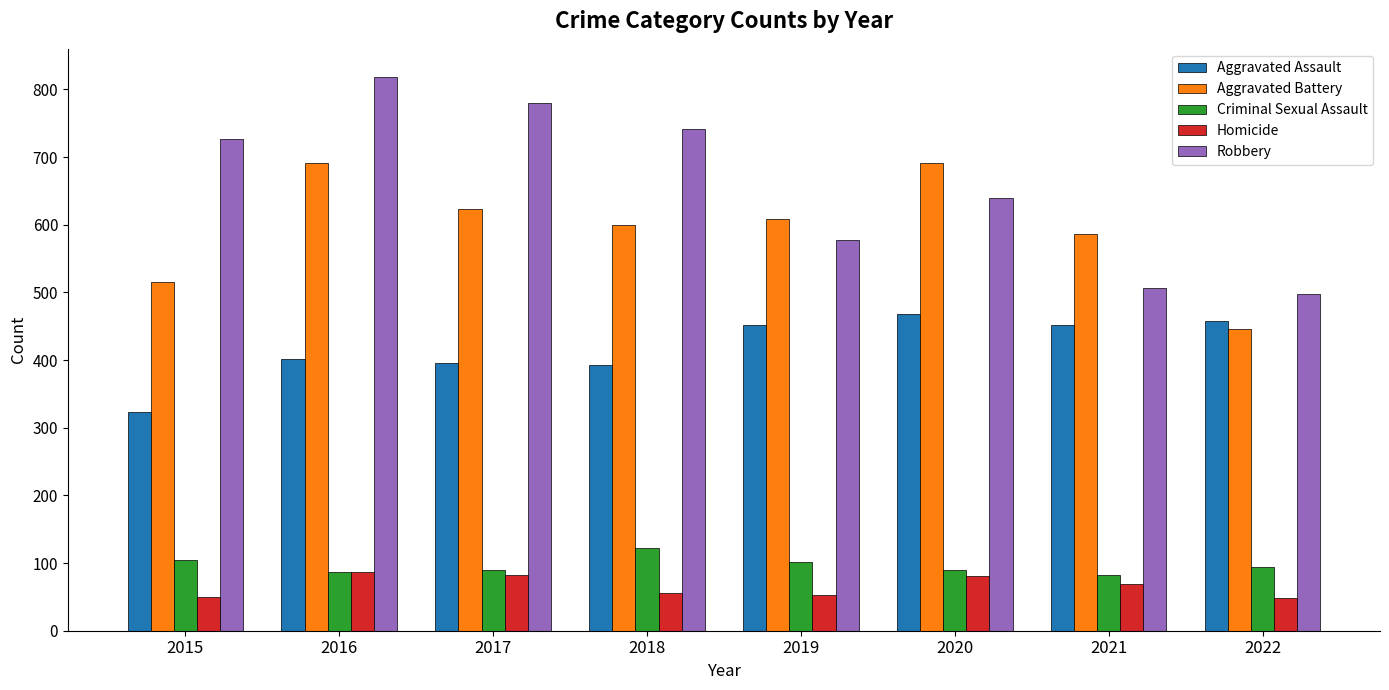

How many groups of bars are there?

8